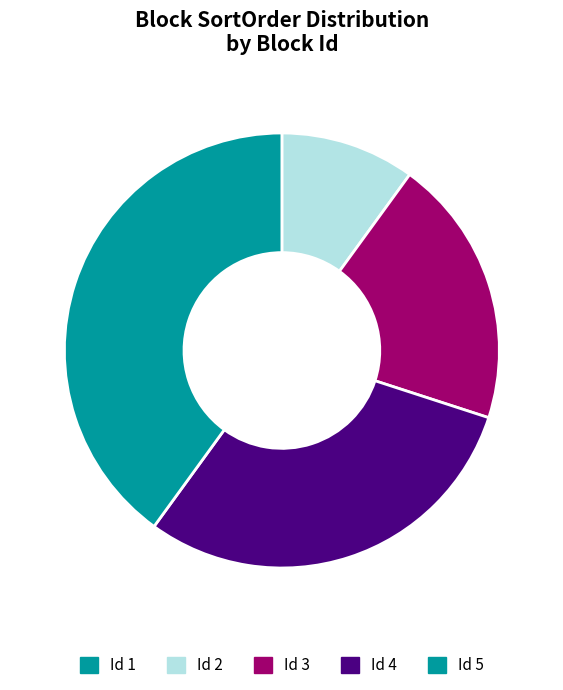

Which slice is the largest?

5